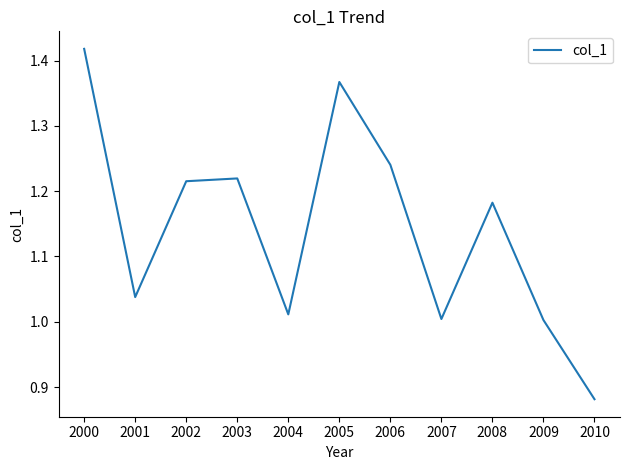

Approximately how many times larger is the value at 2010 compared to 2002?

0.7